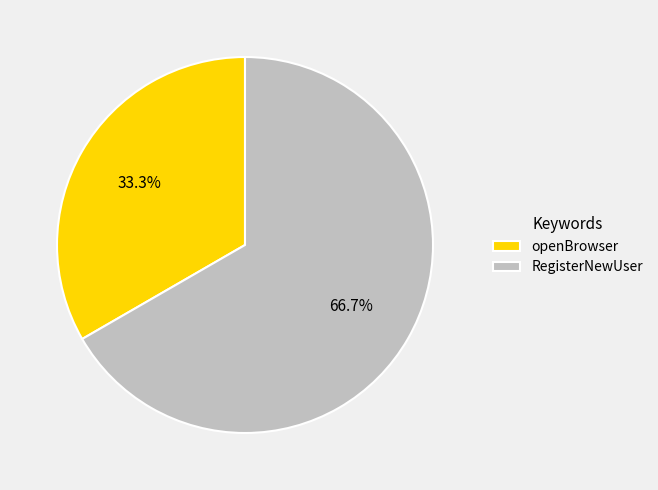

Which slice represents more than half of the pie?

RegisterNewUser